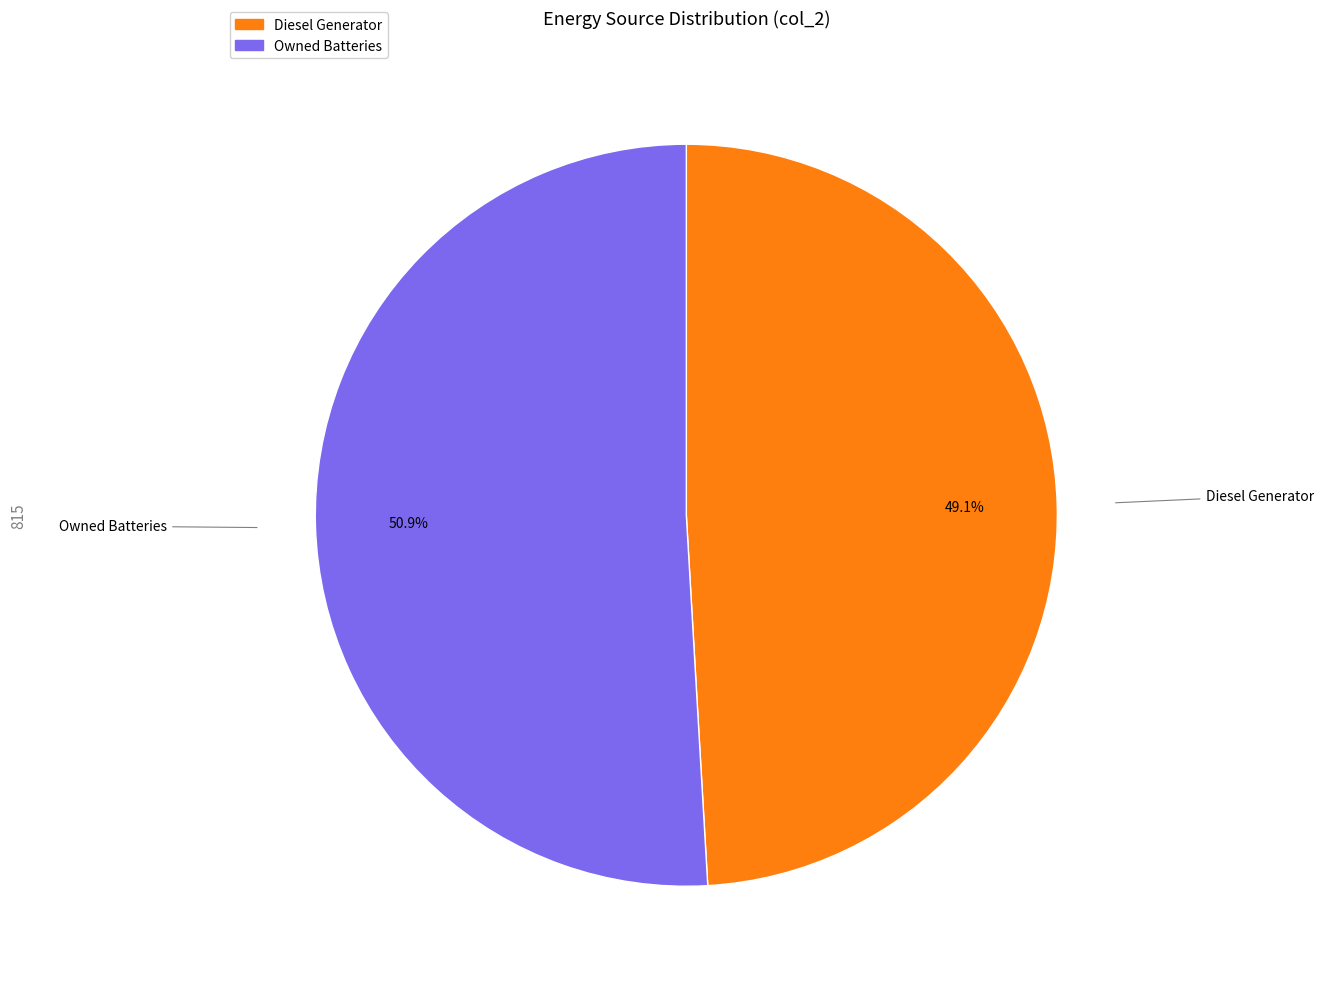

Which slice is the largest?

Owned Batteries